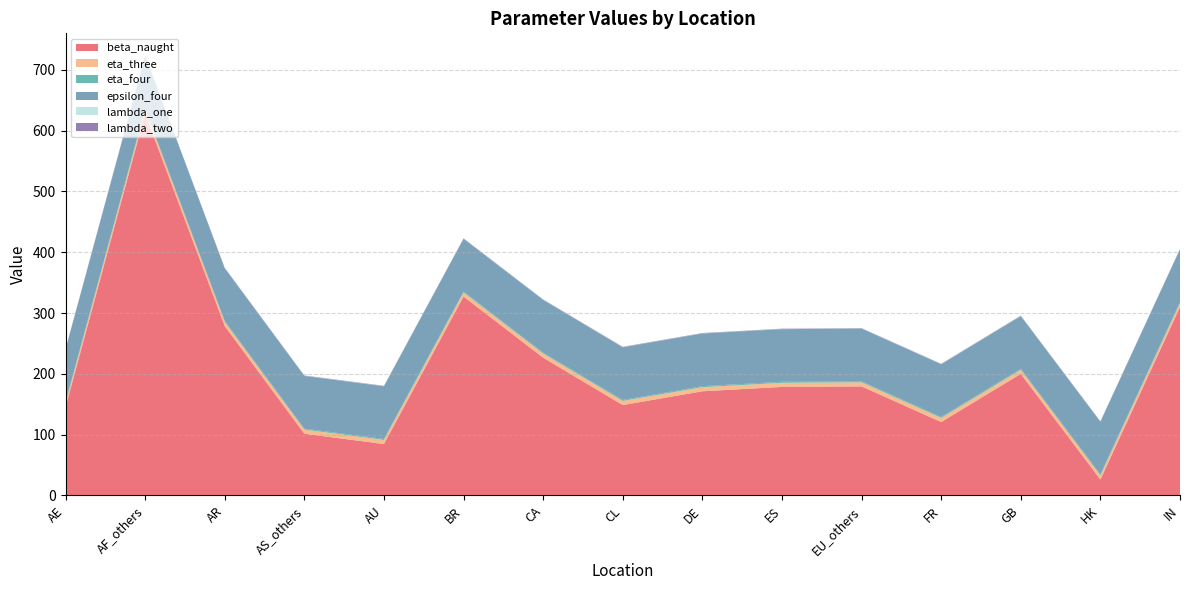

Reading left to right, transcribe all the data shown in this chart.

beta_naught: AE=145.0	AF_others=627.9	AR=278.6	AS_others=101.6	AU=84.5	BR=327.1	CA=226.6	CL=148.7	DE=171.3	ES=178.5	EU_others=179.4	FR=120.7	GB=199.9	HK=26.2	IN=309.8
eta_three: AE=6.8	AF_others=6.8	AR=6.8	AS_others=6.8	AU=6.8	BR=6.8	CA=6.8	CL=6.8	DE=6.8	ES=6.8	EU_others=6.8	FR=6.8	GB=6.8	HK=6.8	IN=6.8
eta_four: AE=1.6	AF_others=1.6	AR=1.6	AS_others=1.6	AU=1.6	BR=1.6	CA=1.6	CL=1.6	DE=1.6	ES=1.6	EU_others=1.6	FR=1.6	GB=1.6	HK=1.6	IN=1.6
epsilon_four: AE=86.6	AF_others=86.6	AR=86.6	AS_others=86.6	AU=86.6	BR=86.6	CA=86.6	CL=86.6	DE=86.6	ES=86.6	EU_others=86.6	FR=86.6	GB=86.6	HK=86.6	IN=86.6
lambda_one: AE=0.2	AF_others=0.2	AR=0.2	AS_others=0.2	AU=0.2	BR=0.2	CA=0.2	CL=0.2	DE=0.2	ES=0.2	EU_others=0.2	FR=0.2	GB=0.2	HK=0.2	IN=0.2
lambda_two: AE=0.5	AF_others=0.5	AR=0.5	AS_others=0.5	AU=0.5	BR=0.5	CA=0.5	CL=0.5	DE=0.5	ES=0.5	EU_others=0.5	FR=0.5	GB=0.5	HK=0.5	IN=0.5